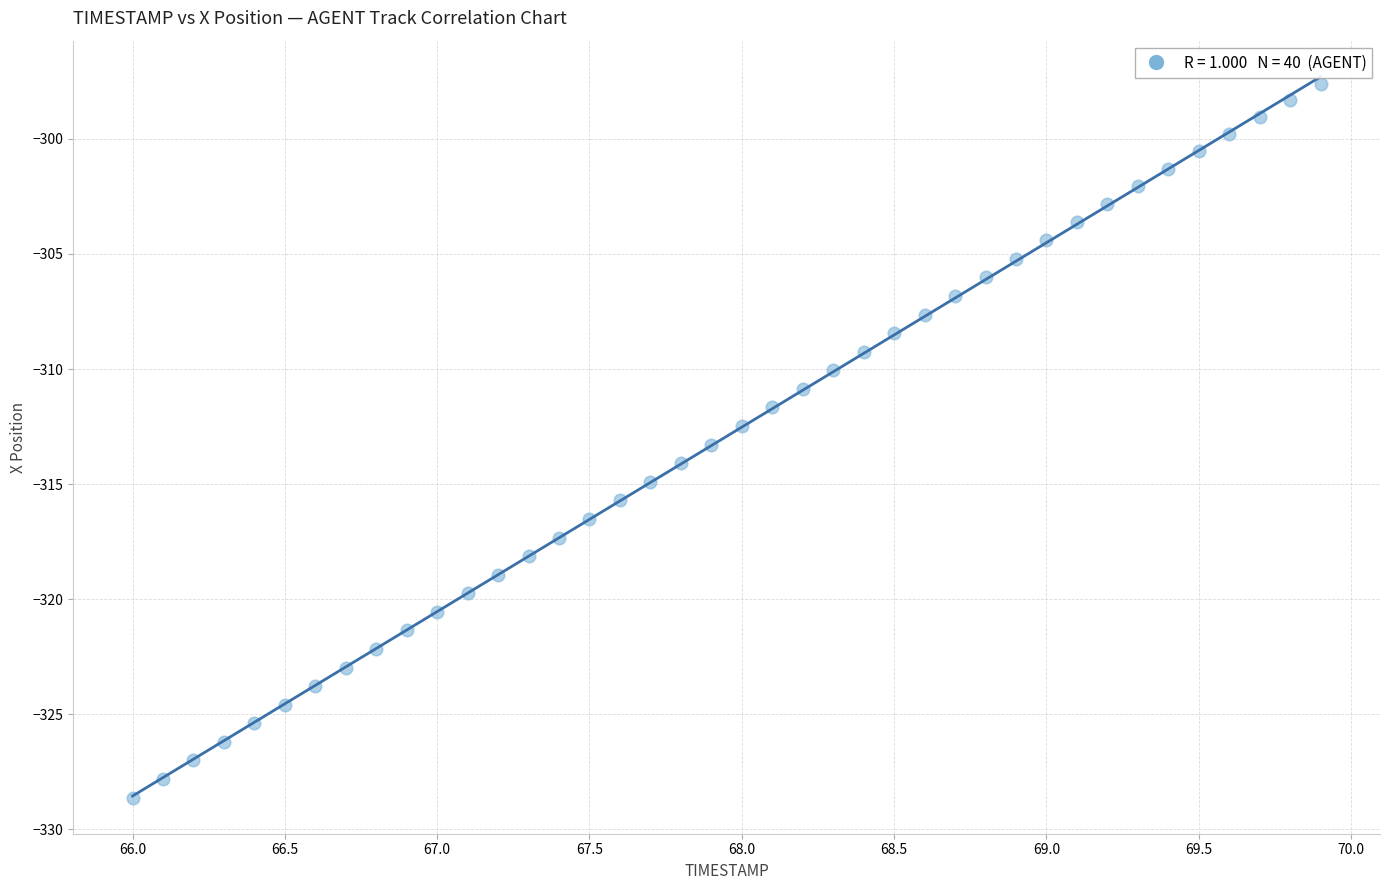

What is the range of Y values (max minus min)?

31.0